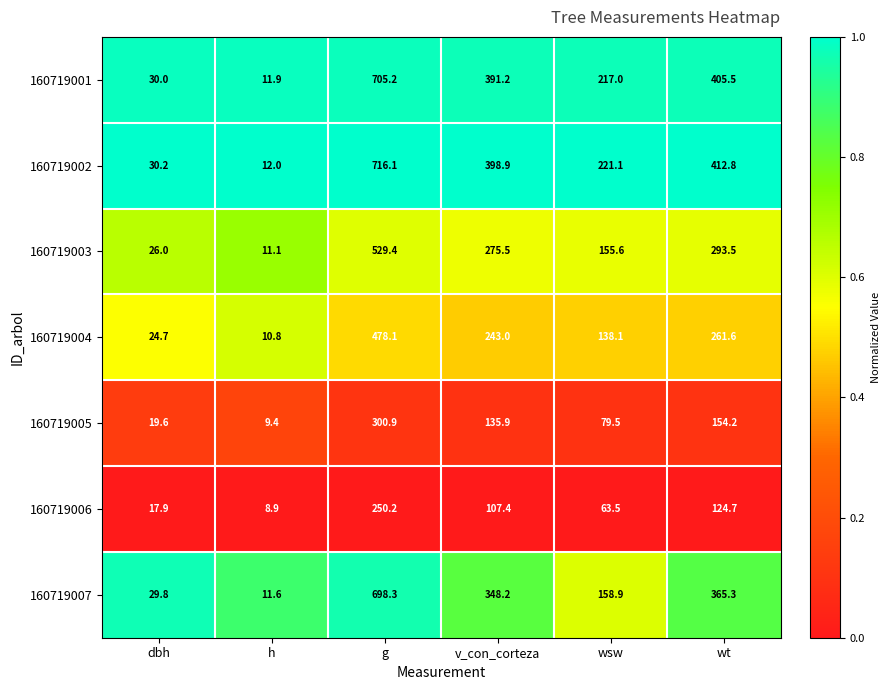

The value of 160719003 at v_con_corteza is 118.2. True or false?

False